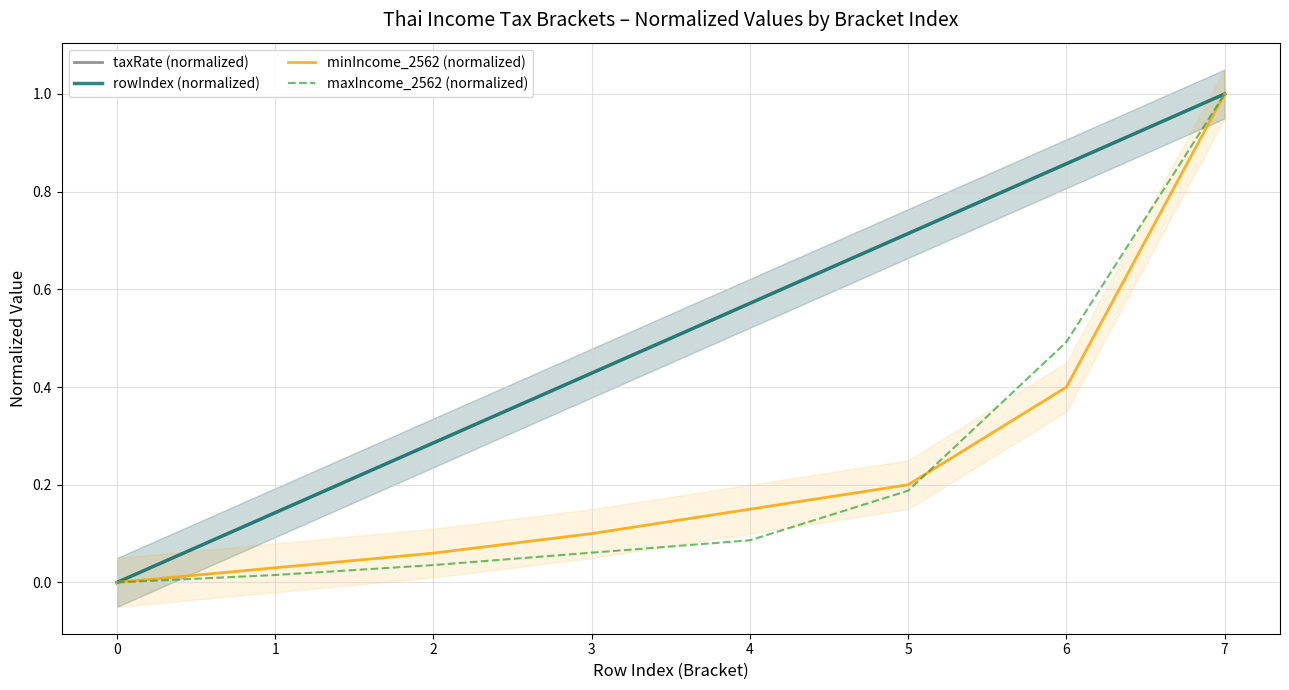

True or false: minIncome_2562 (normalized) and rowIndex (normalized) cross at least once.

False